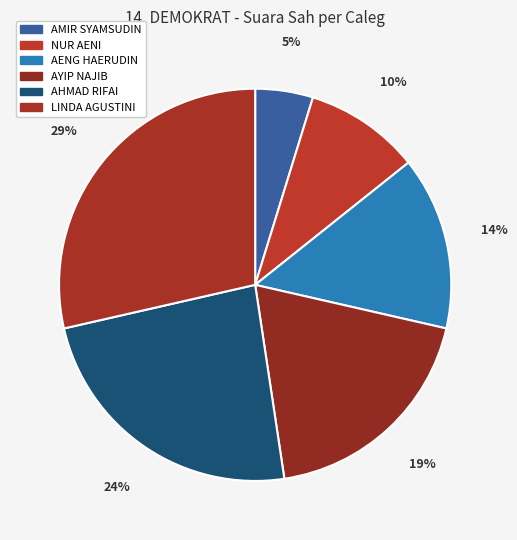

Does AMIR SYAMSUDIN represent more than half of the total?

No